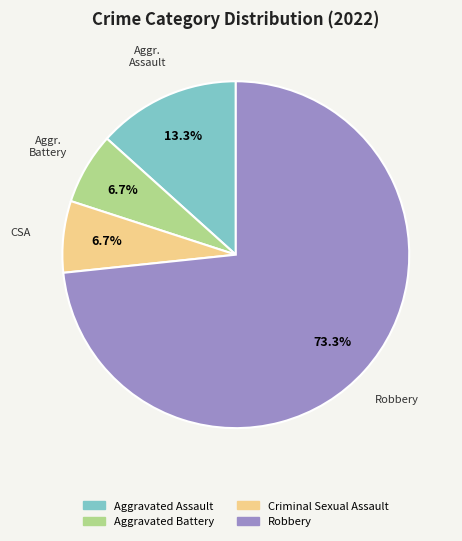

To the nearest percent, what is the combined percentage of Aggravated Battery and Robbery?

80%